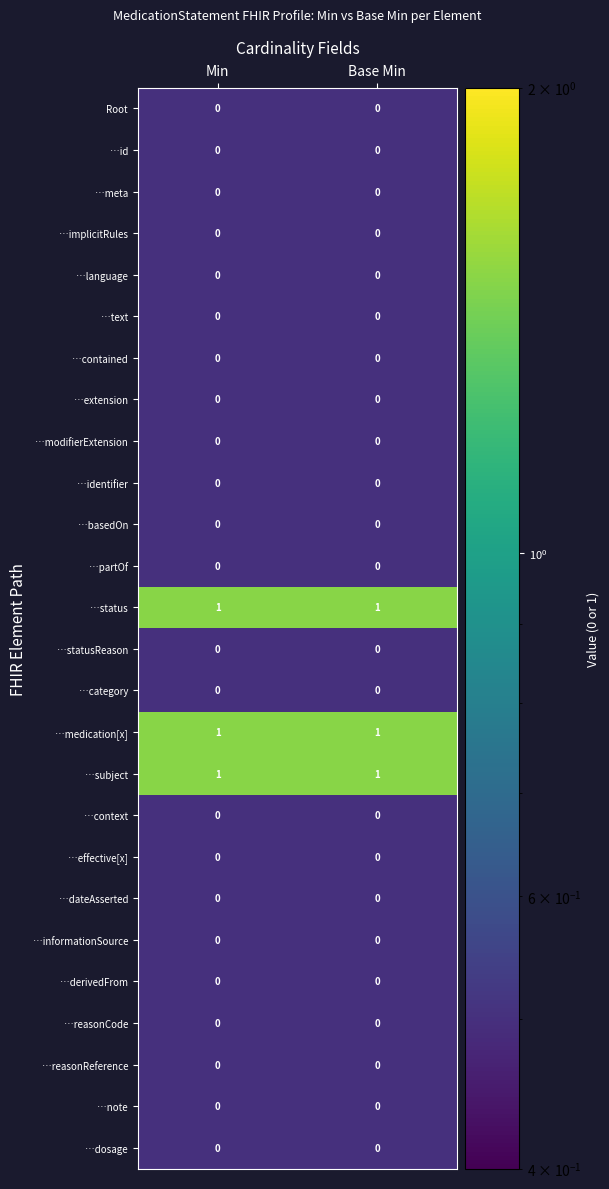

What is the total value across all series at Base Min?

3